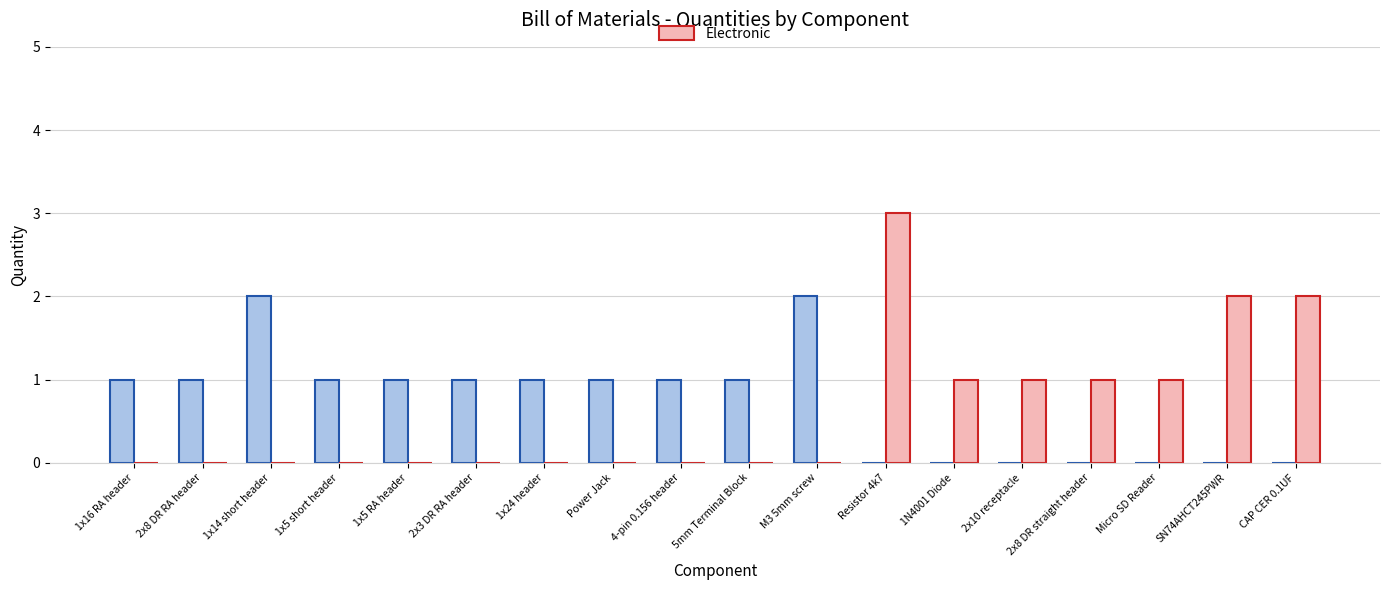

At which category is the sum across all series the highest?

Resistor 4k7